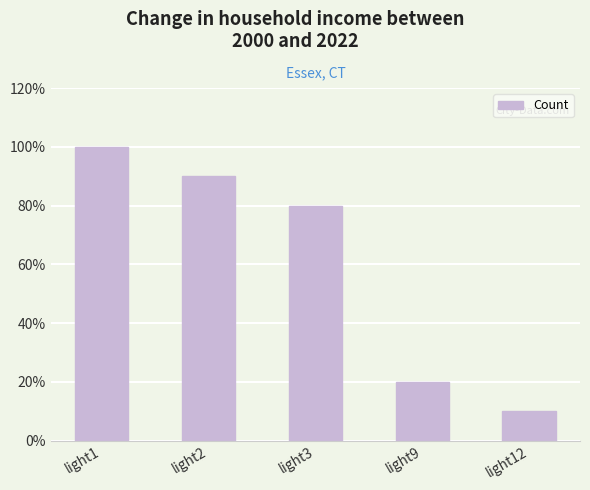

List the labels in order of value, largest first.

light1, light2, light3, light9, light12